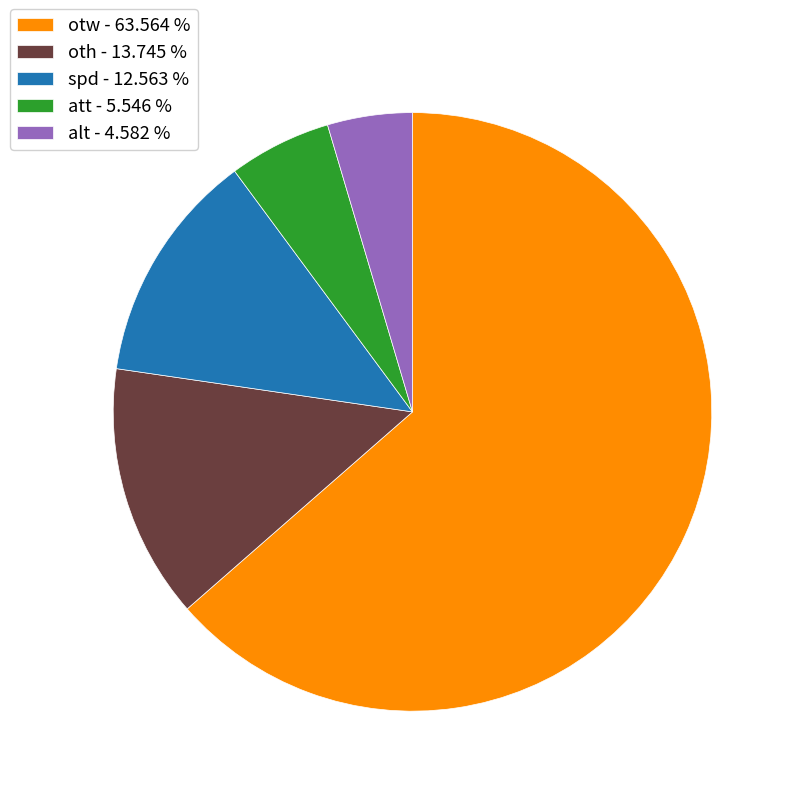

Is otw the majority of the pie?

Yes